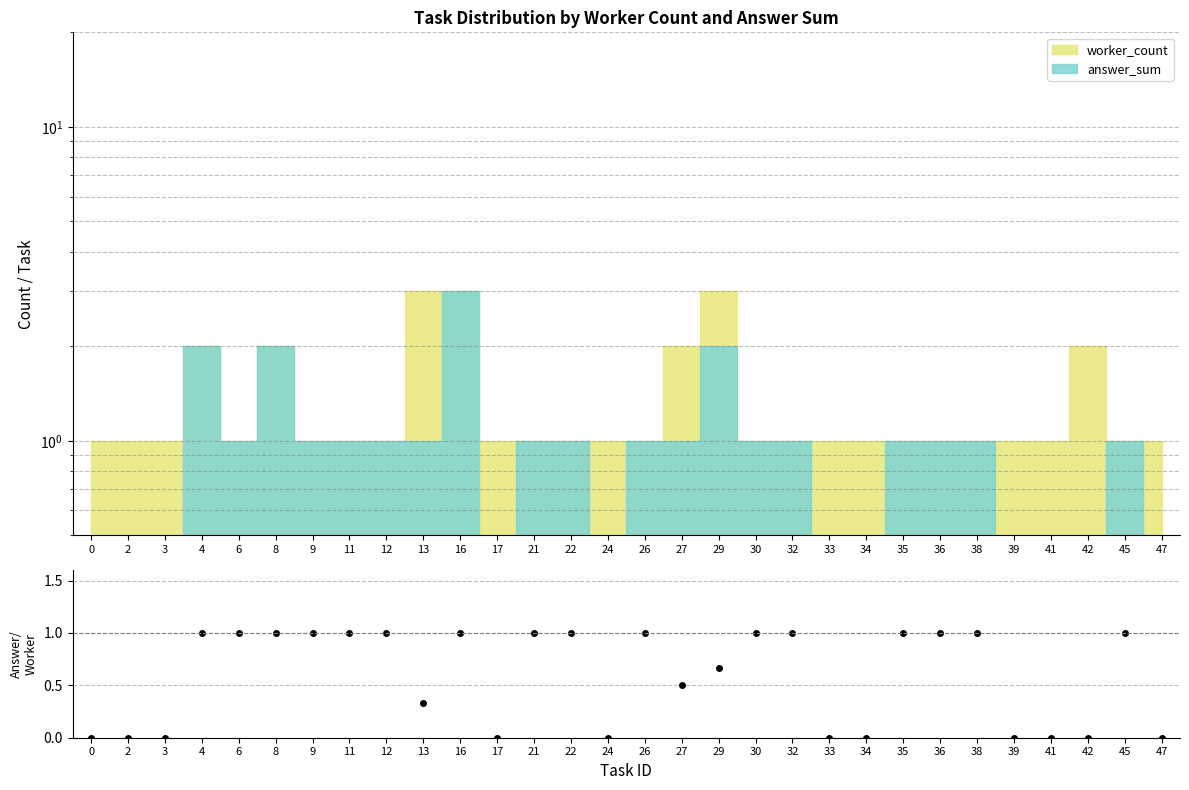

Rank the categories by value from highest to lowest.

4, 6, 8, 9, 11, 12, 16, 21, 22, 26, 30, 32, 35, 36, 38, 45, 29, 27, 13, 0, 2, 3, 17, 24, 33, 34, 39, 41, 42, 47